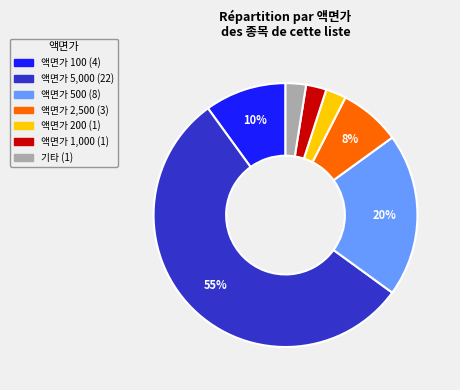

Is there a majority slice in this chart?

Yes